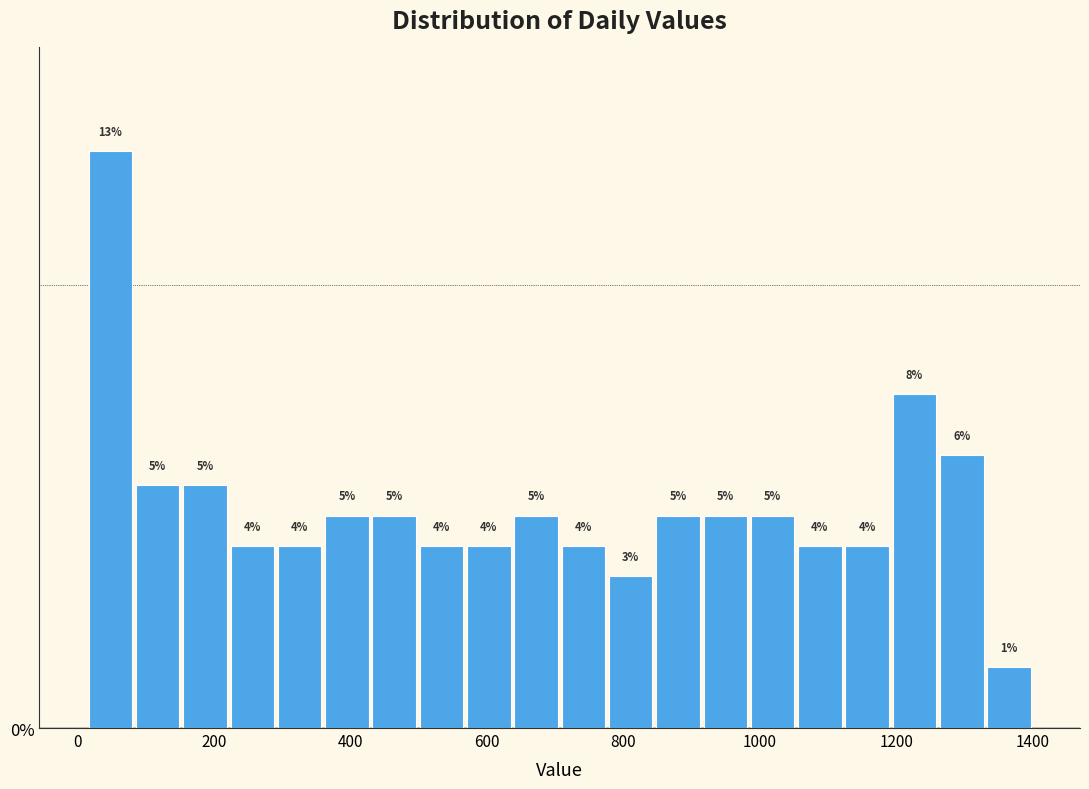

Around what value on the x-axis is the tallest bar? Give the approximate position of its centre, as read against the axis.

40